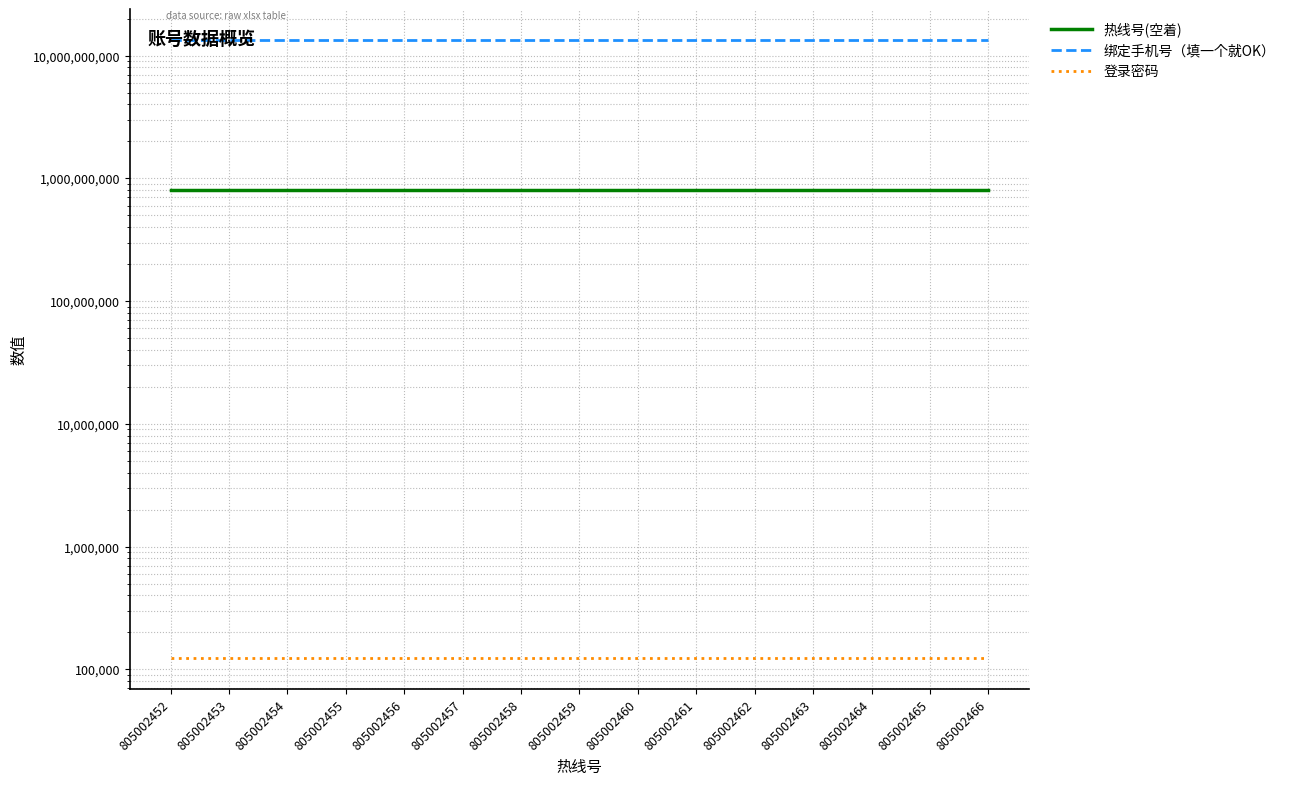

Which series has the widest spread of values?

热线号(空着)